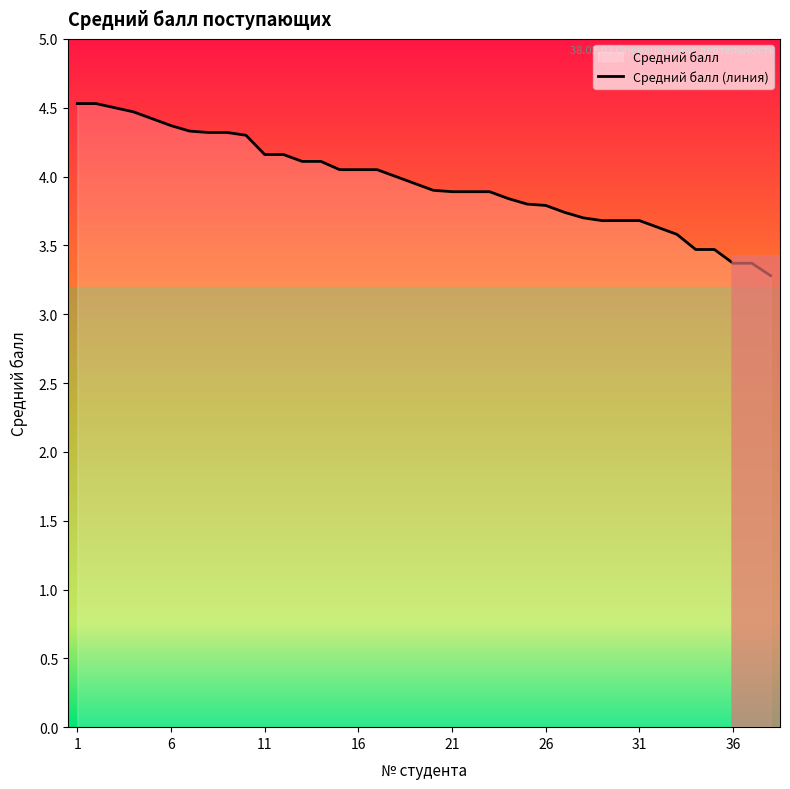

What is the change in value from 6 to 36?

-1.0